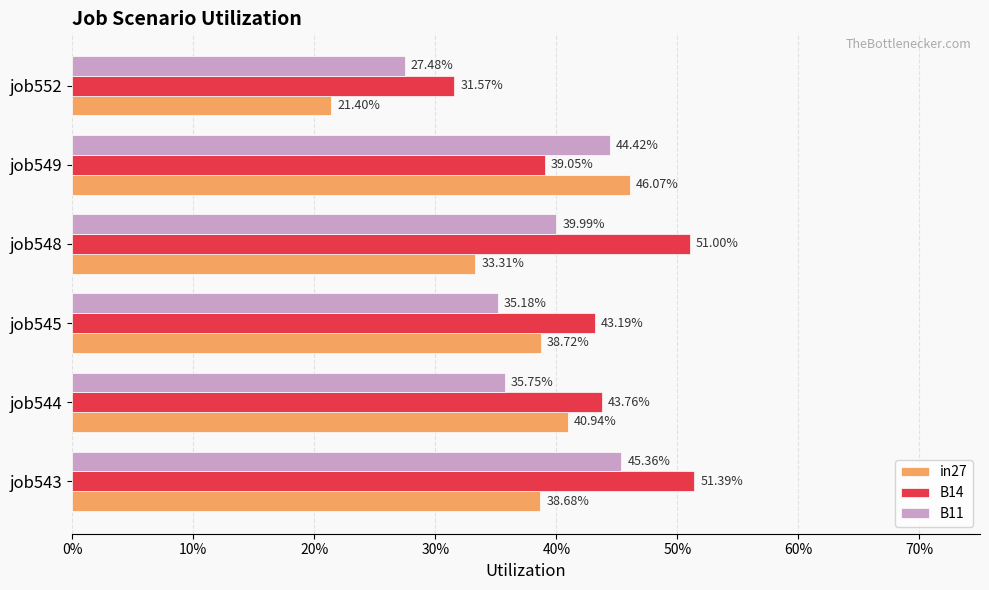

What are all the series names shown in the legend?

in27, B14, B11